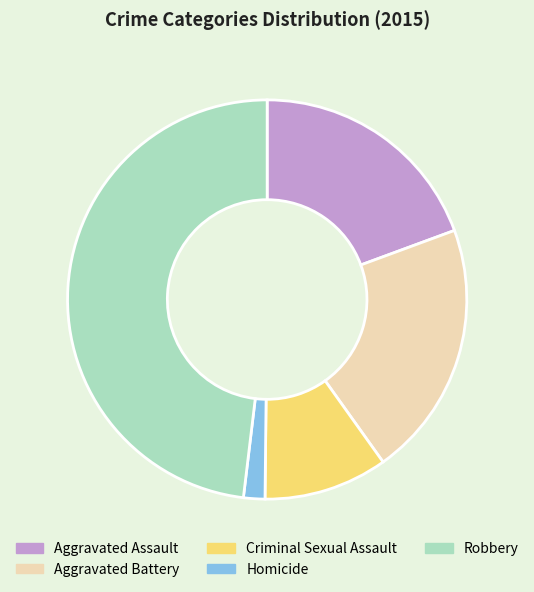

Between Aggravated Assault and Criminal Sexual Assault, which is larger?

Aggravated Assault